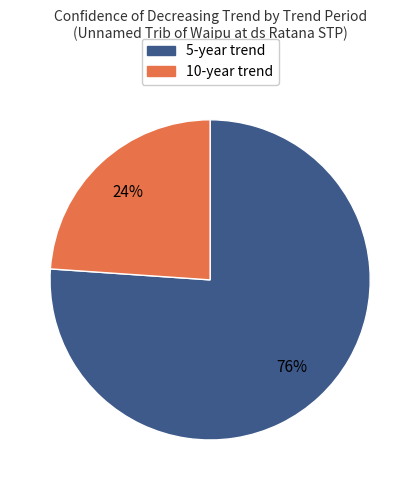

To the nearest percent, what is the average slice percentage?

50%